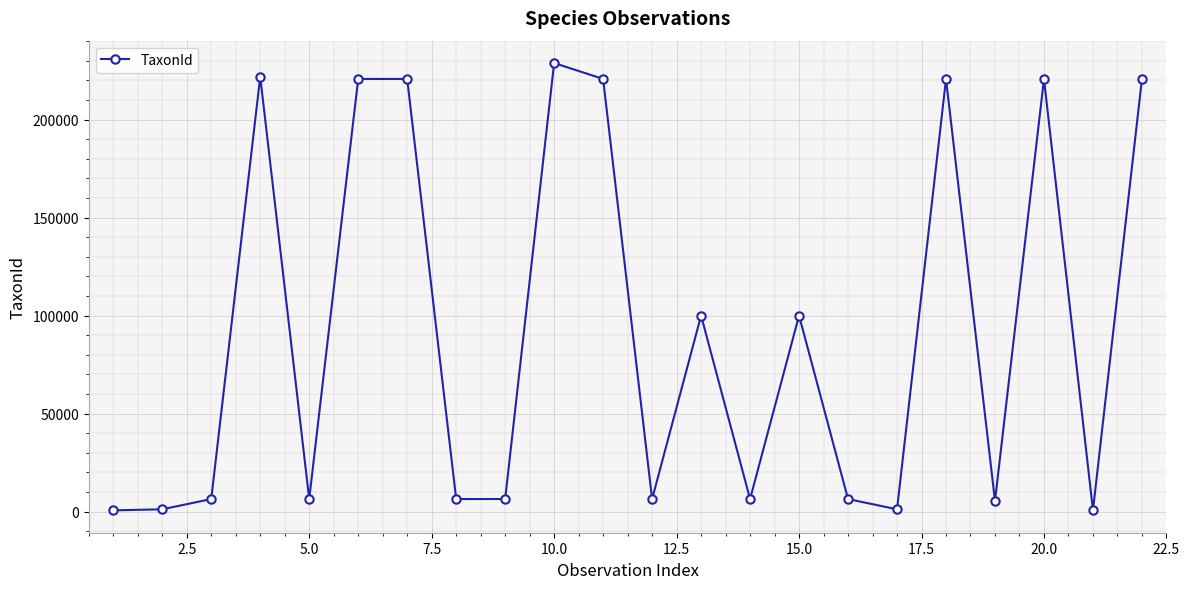

What is the maximum value shown in the chart?

228912